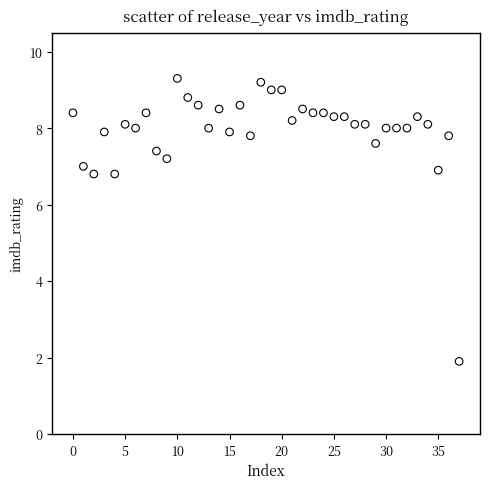

What is the range of Y values (max minus min)?

7.4